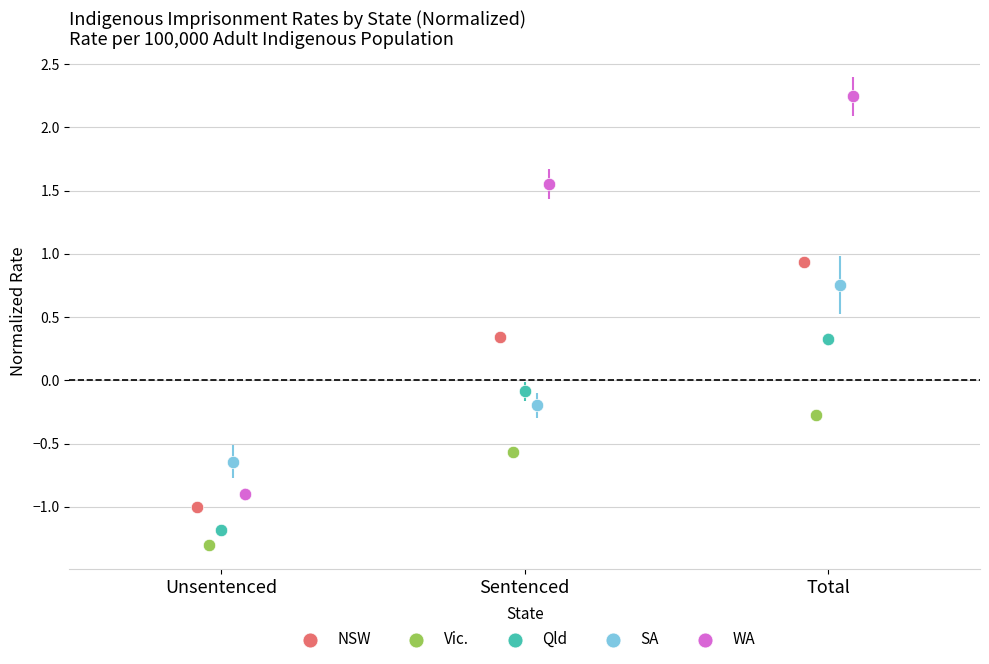

Which series contains the highest Y value?

WA